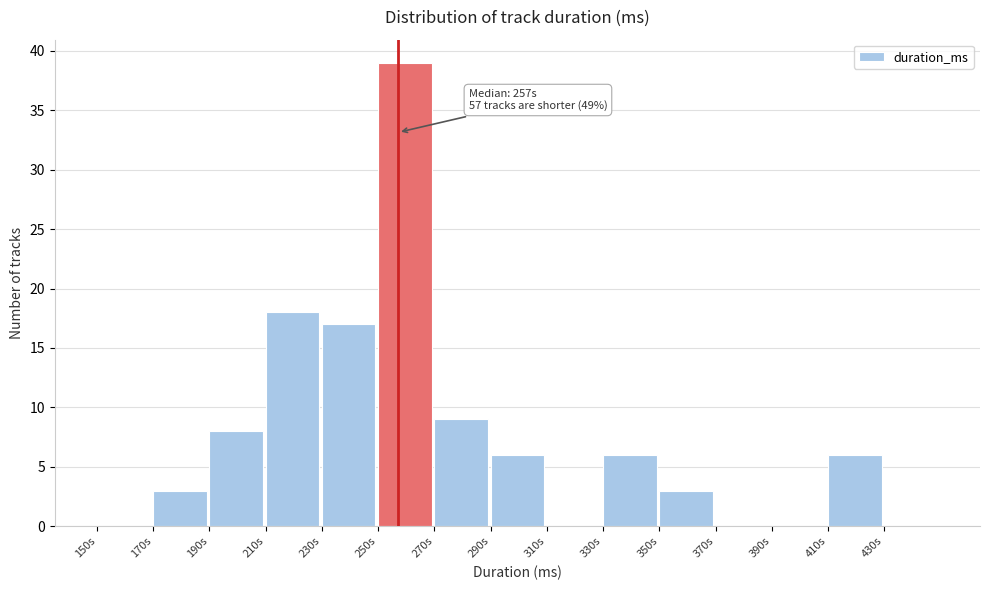

Reading left to right, what are all the values shown in this chart?

150s=0	170s=3	190s=8	210s=18	230s=17	250s=39	270s=9	290s=6	310s=0	330s=6	350s=3	370s=0	390s=0	410s=6	430s=0